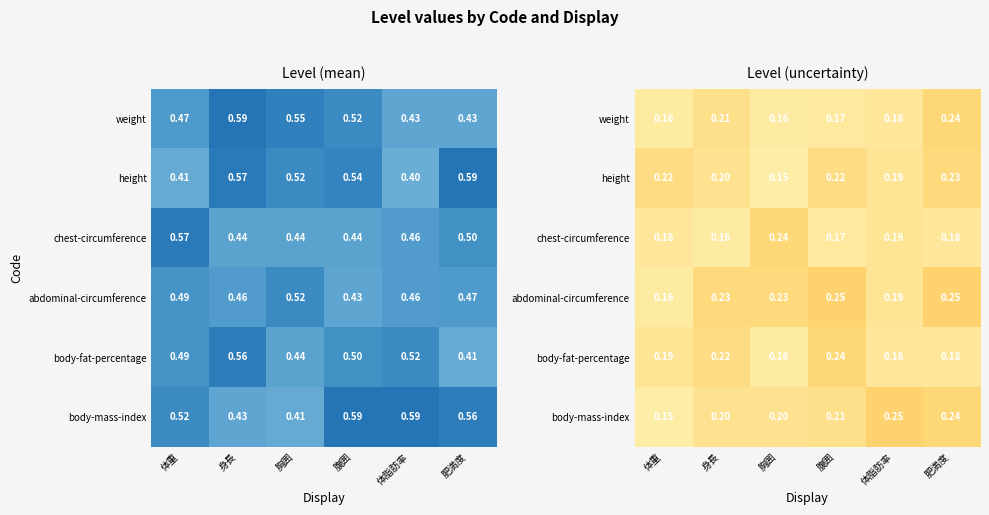

The chest-circumference series shows 0.2 at 肥満度. True or false?

True